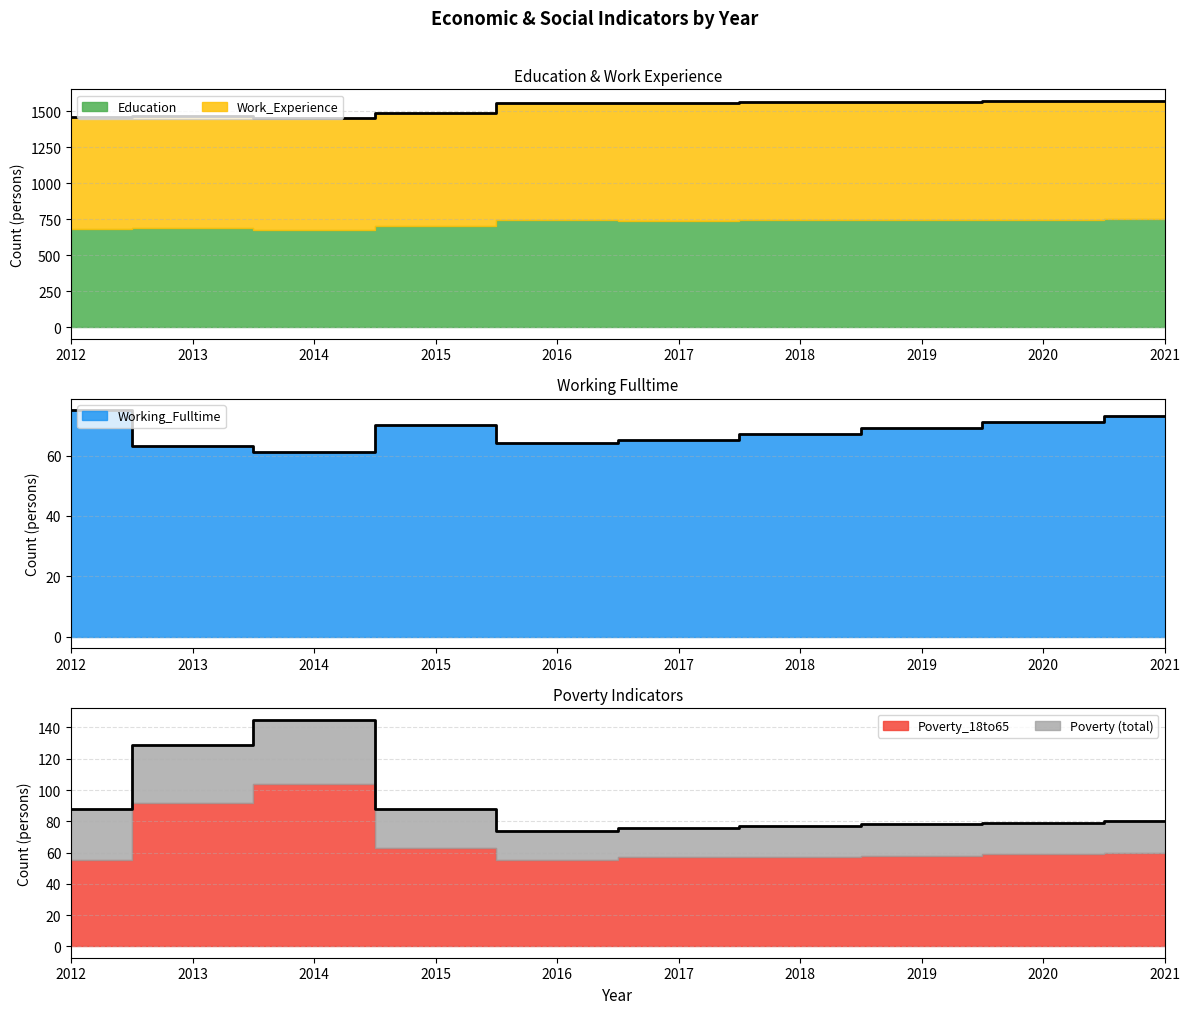

What is the total value across all series at 2018?

1706